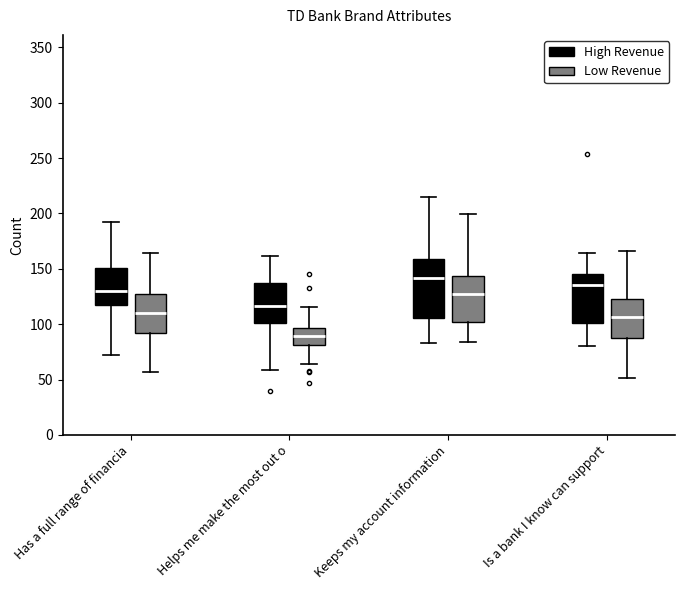

Where is the upper edge of the box for Keeps my account information (High Revenue) on the y-axis? The values are not printed on the chart, so give them approximately, as read against the axis.

160